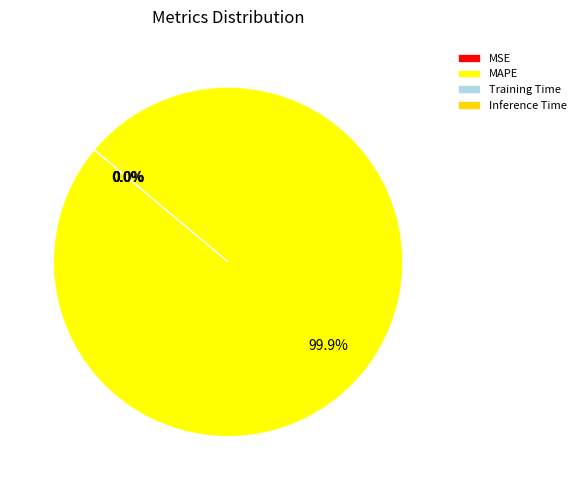

What is the largest slice in the pie chart?

MAPE